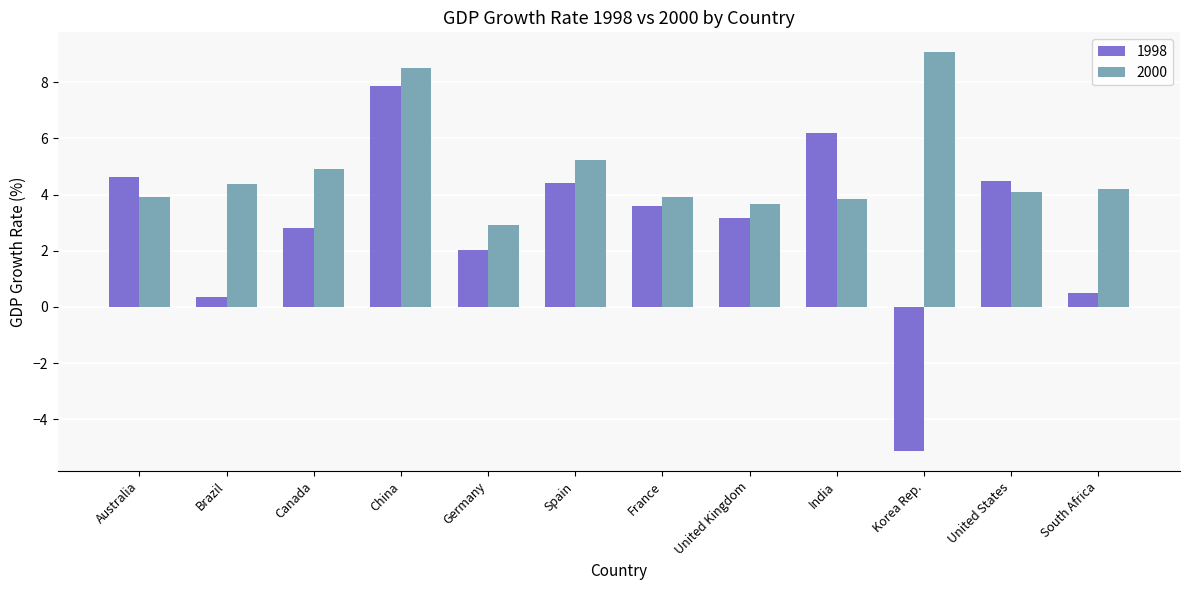

What is the average value of the 2000 series?

4.9